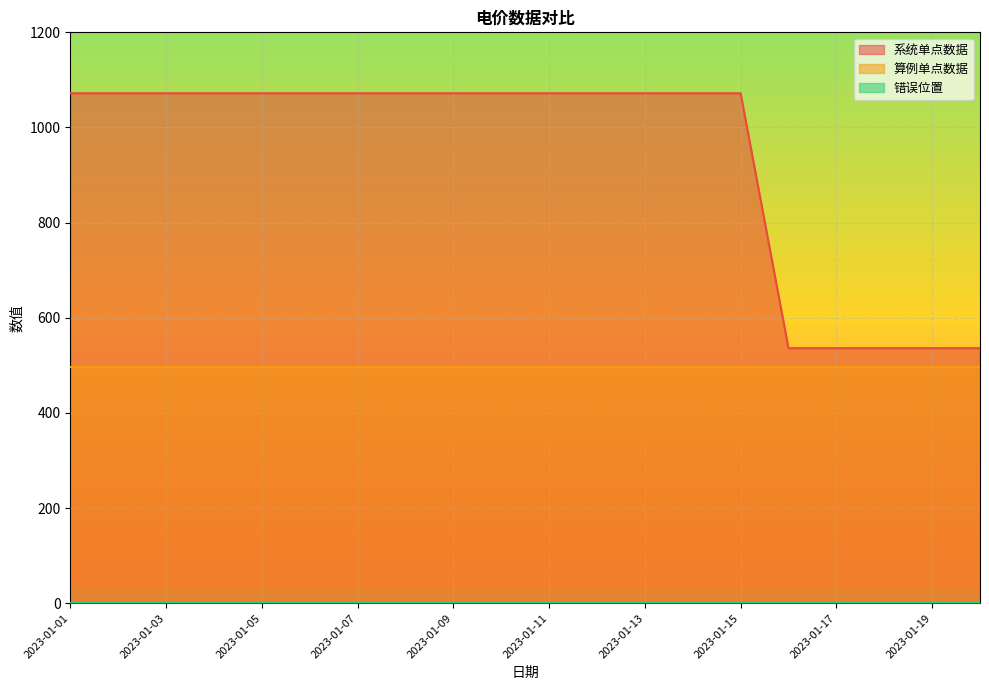

Count the number of categories in the chart.

20